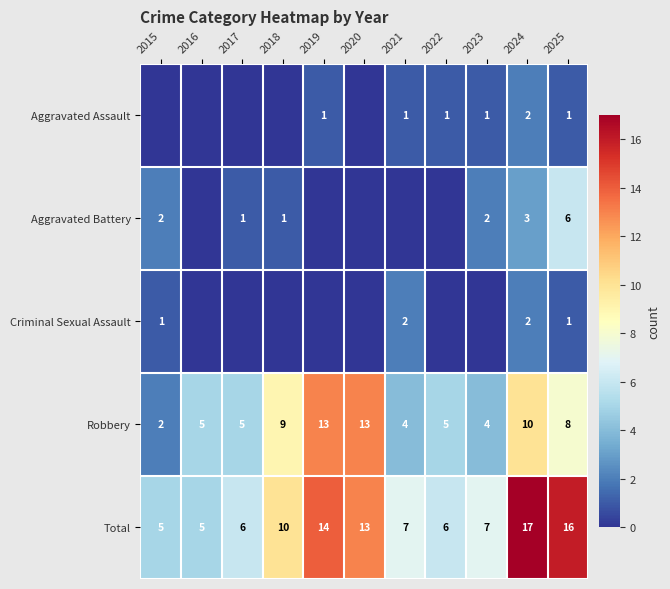

The Robbery series shows 3 at 2024. True or false?

False